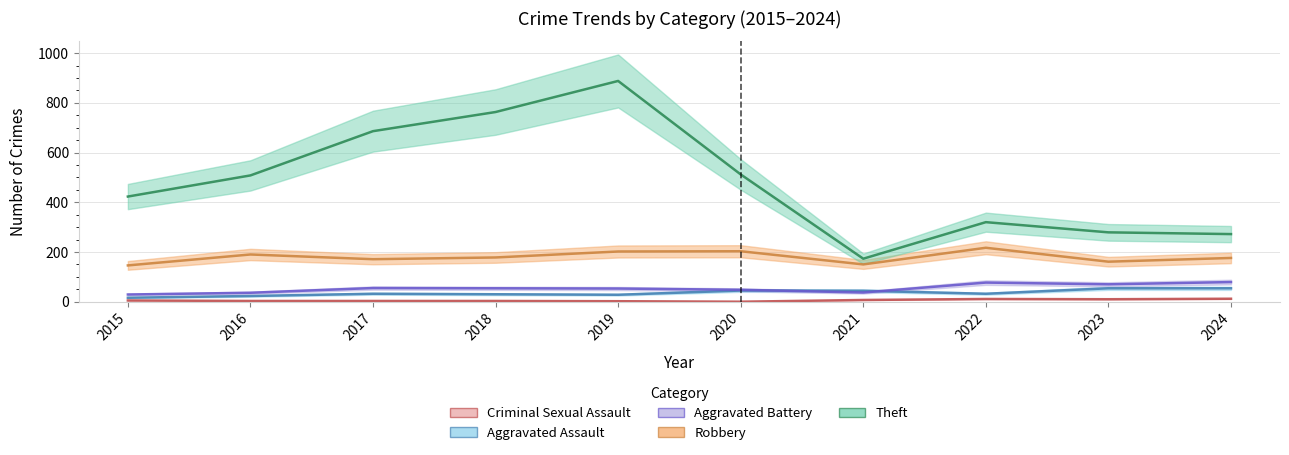

What is the value of the Aggravated Assault point at the 6th from the left?

45